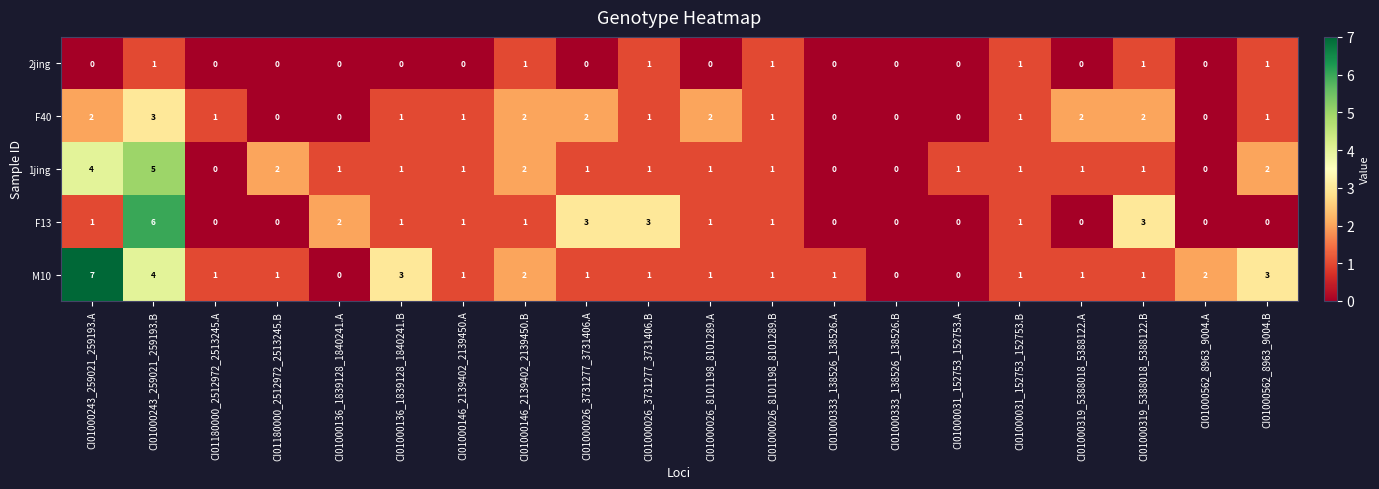

Where does the M10 series first go above 1?

CI01000243_259021_259193.A